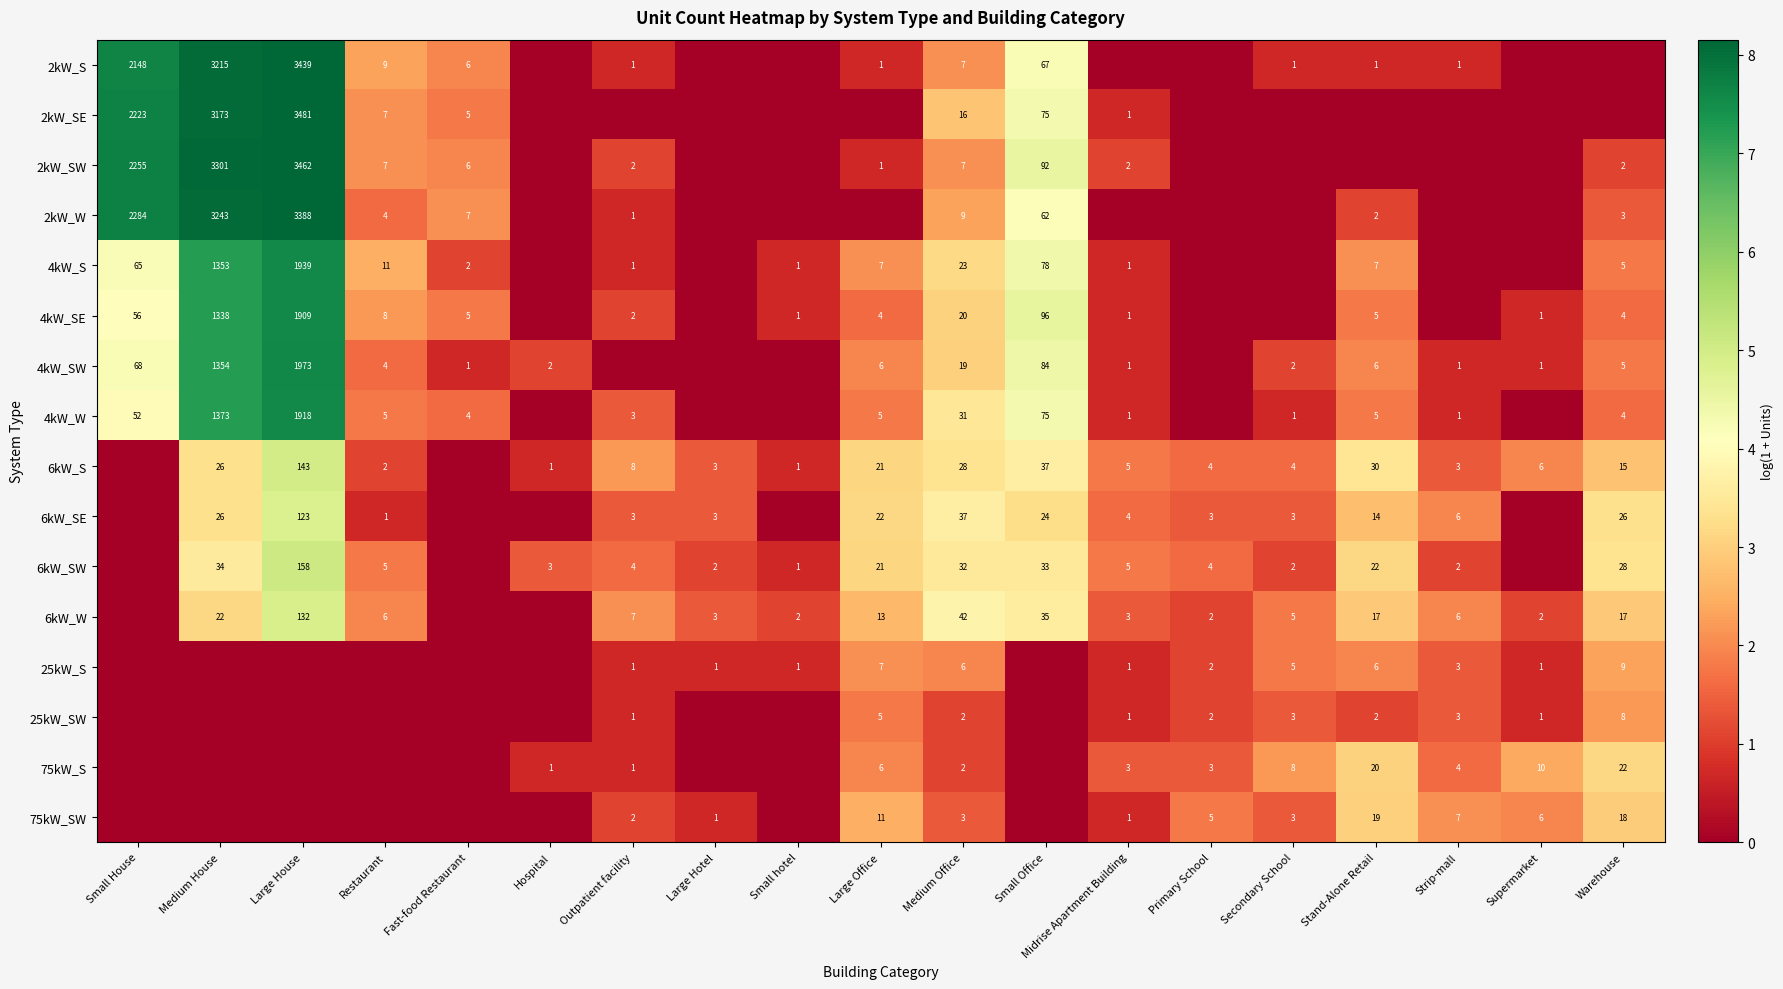

Count the number of data series in this chart.

16